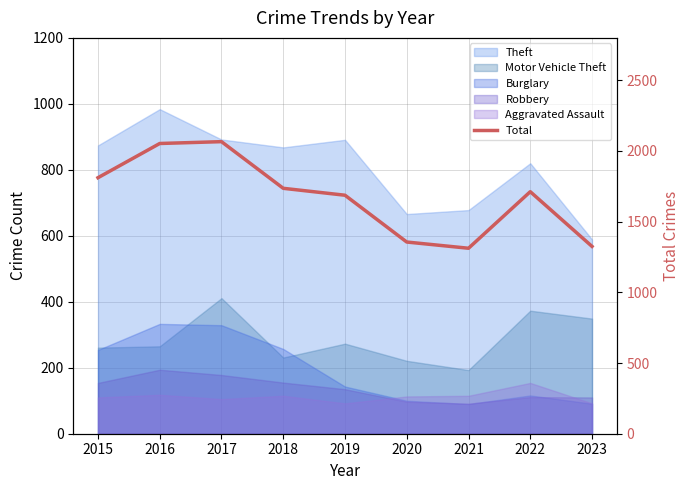

Count the number of categories in the chart.

9